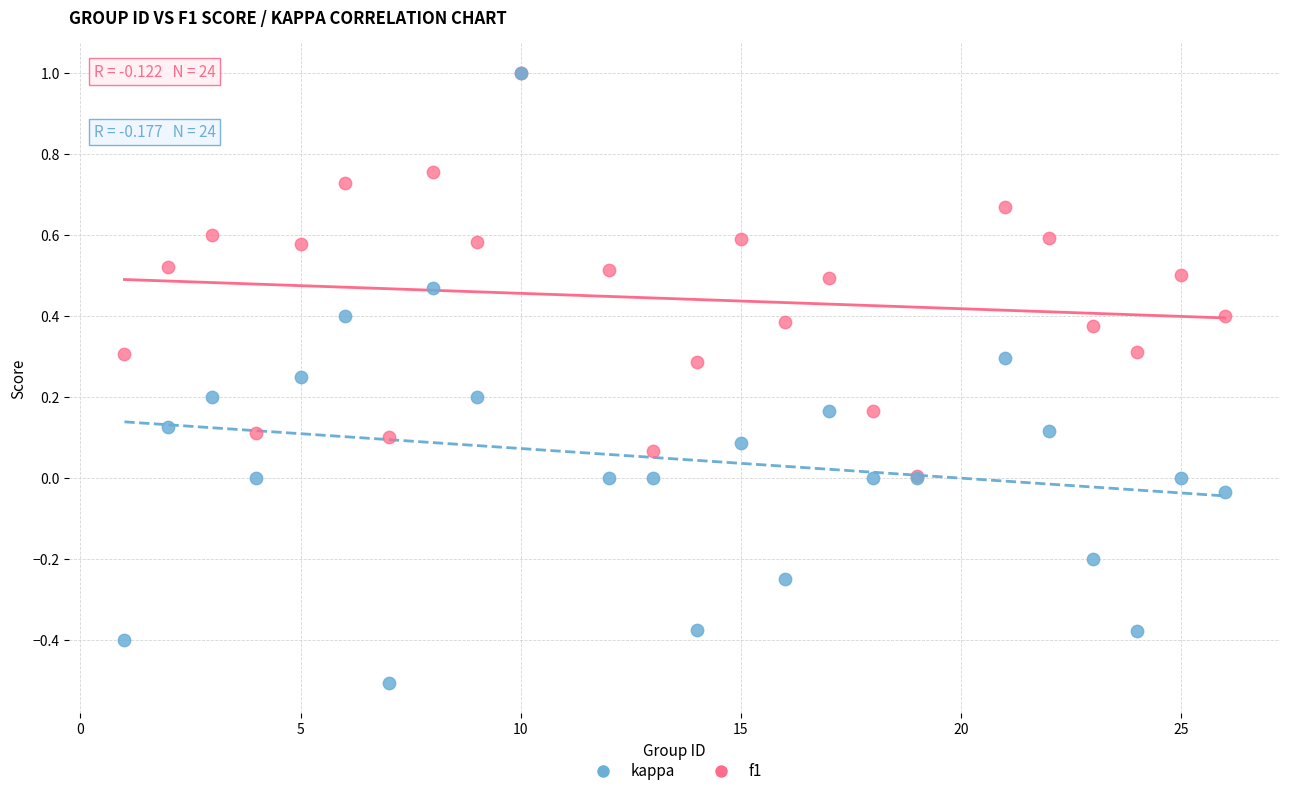

Which series reaches the minimum Y coordinate?

kappa